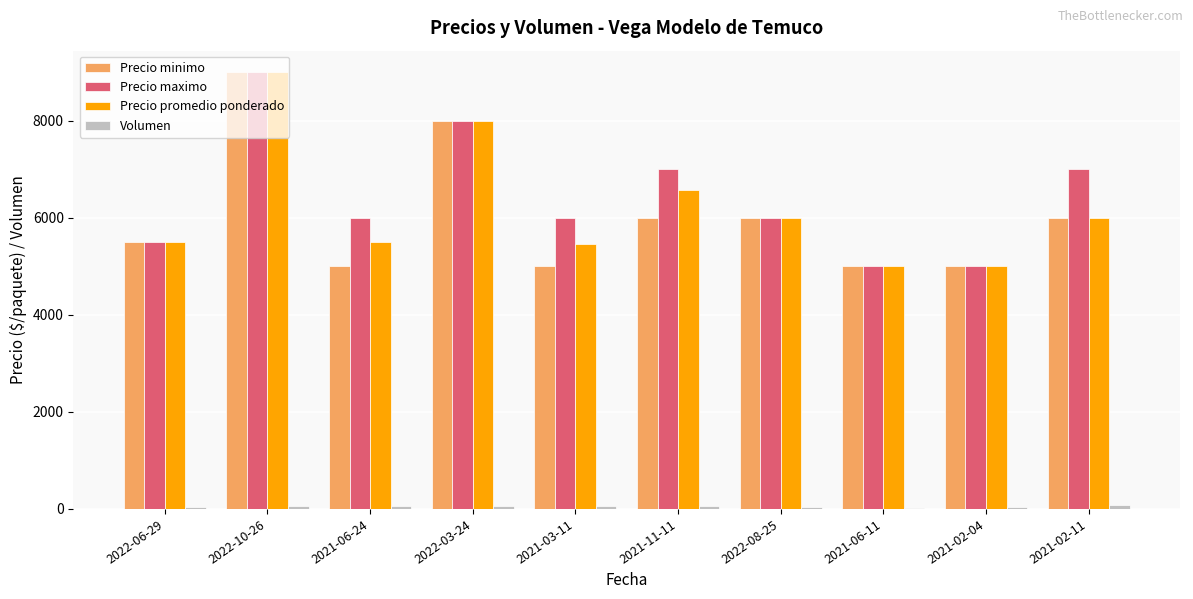

How many Precio maximo values are between 5500 and 7000?

6